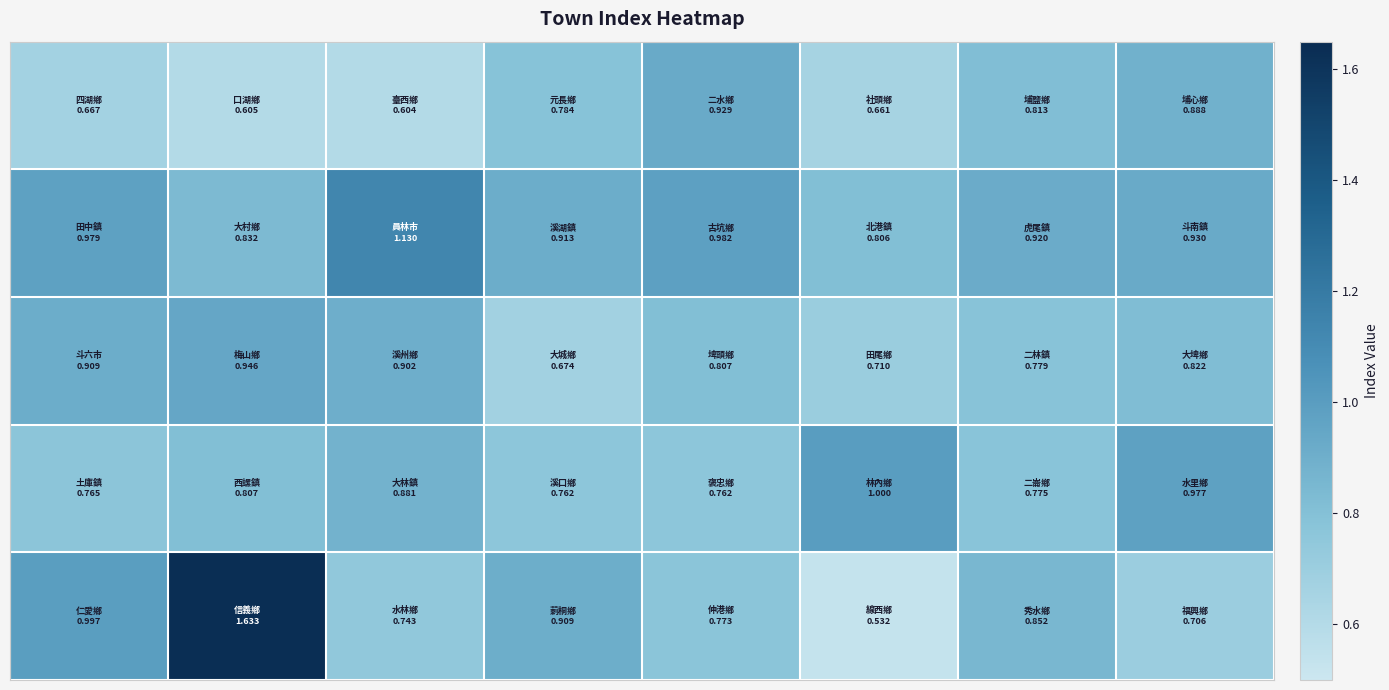

At which category is the sum across all series the highest?

1